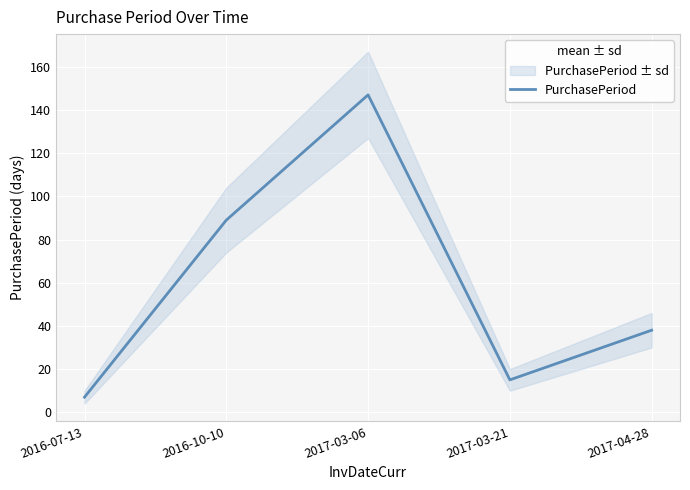

The chart shows a value of 2 at 2016-07-13. True or false?

False